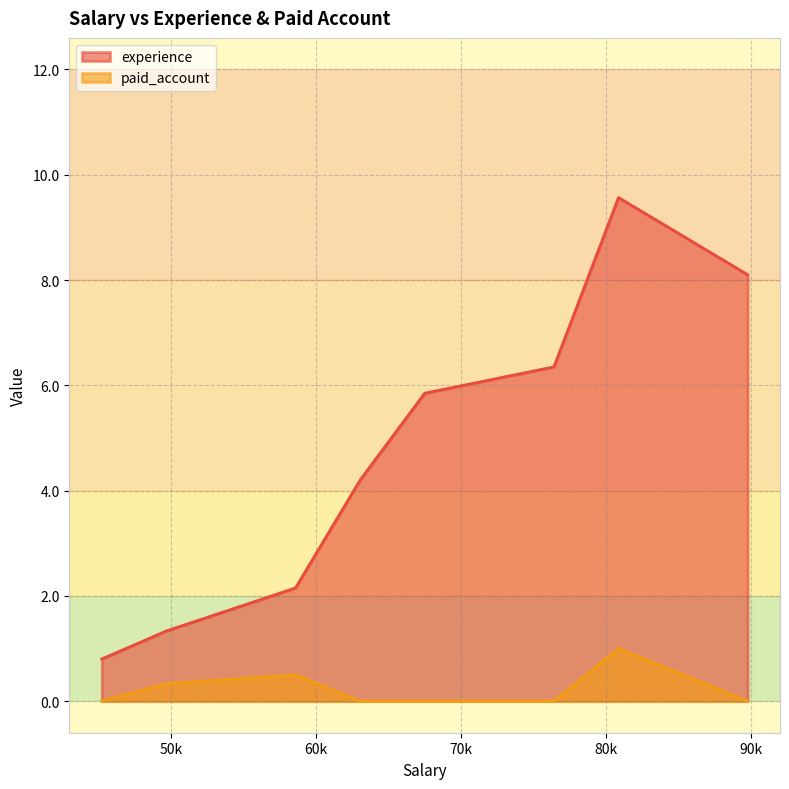

How many paid_account values are between 0 and 1?

8